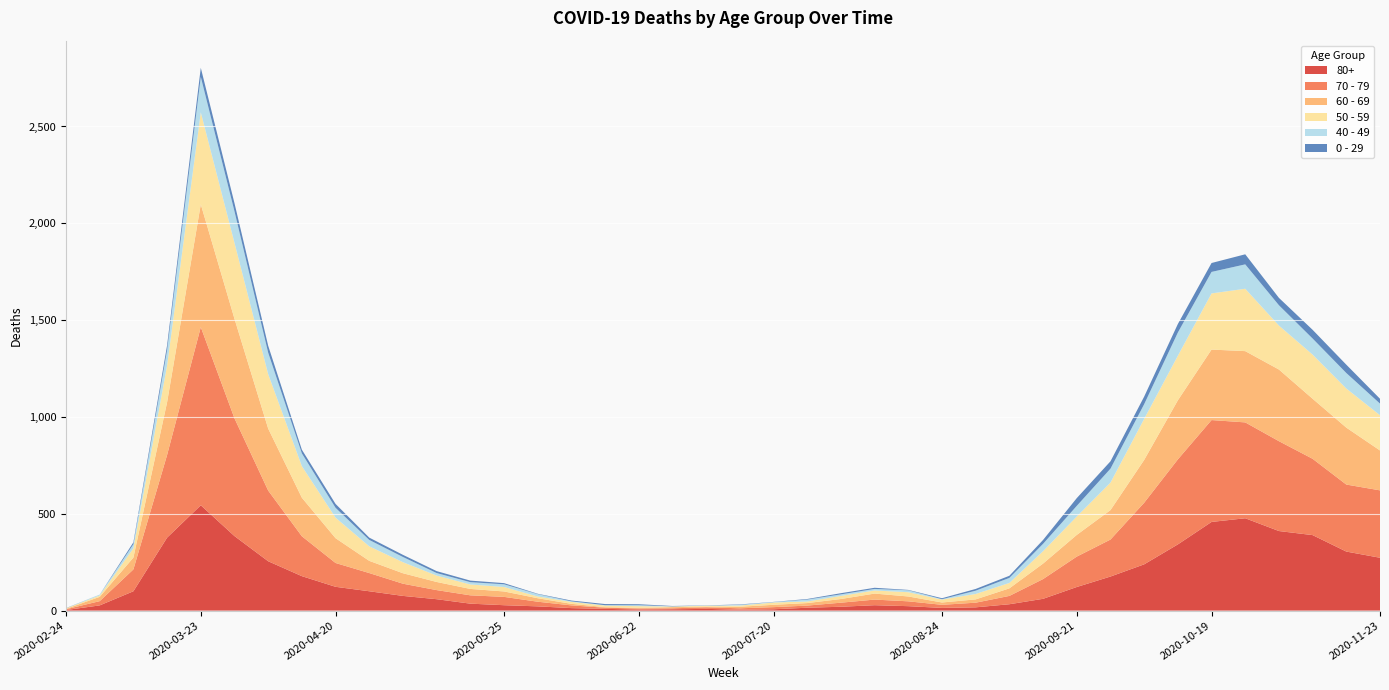

Reading right to left, list all the values displayed in this chart.

80+: 2020-11-23=273	2020-11-16=305	2020-11-09=390	2020-11-02=411	2020-10-26=477	2020-10-19=458	2020-10-12=342	2020-10-05=239	2020-09-28=176	2020-09-21=122	2020-09-14=61	2020-09-07=33	2020-08-31=17	2020-08-24=14	2020-08-17=23	2020-08-10=28	2020-08-03=20	2020-07-27=15	2020-07-20=7	2020-07-13=5	2020-07-06=9	2020-06-29=7	2020-06-22=6	2020-06-15=9	2020-06-08=13	2020-06-01=22	2020-05-25=28	2020-05-18=36	2020-05-11=59	2020-05-04=76	2020-04-27=100	2020-04-20=123	2020-04-13=178	2020-04-06=255	2020-03-30=385	2020-03-23=544	2020-03-16=377	2020-03-09=100	2020-03-02=27	2020-02-24=3
70 - 79: 2020-11-23=348	2020-11-16=346	2020-11-09=394	2020-11-02=464	2020-10-26=495	2020-10-19=526	2020-10-12=439	2020-10-05=318	2020-09-28=191	2020-09-21=157	2020-09-14=102	2020-09-07=43	2020-08-31=24	2020-08-24=16	2020-08-17=25	2020-08-10=29	2020-08-03=21	2020-07-27=11	2020-07-20=11	2020-07-13=7	2020-07-06=8	2020-06-29=5	2020-06-22=5	2020-06-15=6	2020-06-08=14	2020-06-01=24	2020-05-25=43	2020-05-18=43	2020-05-11=47	2020-05-04=63	2020-04-27=94	2020-04-20=123	2020-04-13=206	2020-04-06=365	2020-03-30=608	2020-03-23=920	2020-03-16=427	2020-03-09=113	2020-03-02=22	2020-02-24=4
60 - 69: 2020-11-23=206	2020-11-16=294	2020-11-09=310	2020-11-02=370	2020-10-26=368	2020-10-19=364	2020-10-12=305	2020-10-05=221	2020-09-28=152	2020-09-21=112	2020-09-14=80	2020-09-07=39	2020-08-31=17	2020-08-24=12	2020-08-17=25	2020-08-10=31	2020-08-03=19	2020-07-27=13	2020-07-20=12	2020-07-13=8	2020-07-06=3	2020-06-29=6	2020-06-22=3	2020-06-15=3	2020-06-08=8	2020-06-01=18	2020-05-25=28	2020-05-18=33	2020-05-11=42	2020-05-04=54	2020-04-27=63	2020-04-20=128	2020-04-13=199	2020-04-06=320	2020-03-30=514	2020-03-23=634	2020-03-16=272	2020-03-09=61	2020-03-02=22	2020-02-24=2
50 - 59: 2020-11-23=182	2020-11-16=202	2020-11-09=228	2020-11-02=227	2020-10-26=322	2020-10-19=290	2020-10-12=230	2020-10-05=212	2020-09-28=142	2020-09-21=95	2020-09-14=64	2020-09-07=28	2020-08-31=28	2020-08-24=15	2020-08-17=22	2020-08-10=16	2020-08-03=16	2020-07-27=8	2020-07-20=12	2020-07-13=6	2020-07-06=5	2020-06-29=3	2020-06-22=9	2020-06-15=8	2020-06-08=10	2020-06-01=9	2020-05-25=23	2020-05-18=23	2020-05-11=33	2020-05-04=57	2020-04-27=75	2020-04-20=106	2020-04-13=163	2020-04-06=281	2020-03-30=392	2020-03-23=475	2020-03-16=190	2020-03-09=48	2020-03-02=7	2020-02-24=3
40 - 49: 2020-11-23=60	2020-11-16=80	2020-11-09=83	2020-11-02=105	2020-10-26=126	2020-10-19=111	2020-10-12=120	2020-10-05=76	2020-09-28=72	2020-09-21=55	2020-09-14=38	2020-09-07=26	2020-08-31=17	2020-08-24=2	2020-08-17=10	2020-08-10=8	2020-08-03=8	2020-07-27=10	2020-07-20=2	2020-07-13=4	2020-07-06=1	2020-06-29=1	2020-06-22=5	2020-06-15=2	2020-06-08=3	2020-06-01=12	2020-05-25=14	2020-05-18=12	2020-05-11=13	2020-05-04=27	2020-04-27=33	2020-04-20=51	2020-04-13=66	2020-04-06=111	2020-03-30=163	2020-03-23=183	2020-03-16=79	2020-03-09=21	2020-03-02=5	2020-02-24=0
0 - 29: 2020-11-23=25	2020-11-16=43	2020-11-09=45	2020-11-02=38	2020-10-26=52	2020-10-19=46	2020-10-12=44	2020-10-05=39	2020-09-28=38	2020-09-21=40	2020-09-14=20	2020-09-07=11	2020-08-31=9	2020-08-24=5	2020-08-17=2	2020-08-10=6	2020-08-03=6	2020-07-27=3	2020-07-20=1	2020-07-13=2	2020-07-06=1	2020-06-29=2	2020-06-22=5	2020-06-15=6	2020-06-08=4	2020-06-01=2	2020-05-25=6	2020-05-18=8	2020-05-11=10	2020-05-04=11	2020-04-27=12	2020-04-20=20	2020-04-13=19	2020-04-06=36	2020-03-30=42	2020-03-23=47	2020-03-16=25	2020-03-09=10	2020-03-02=0	2020-02-24=1